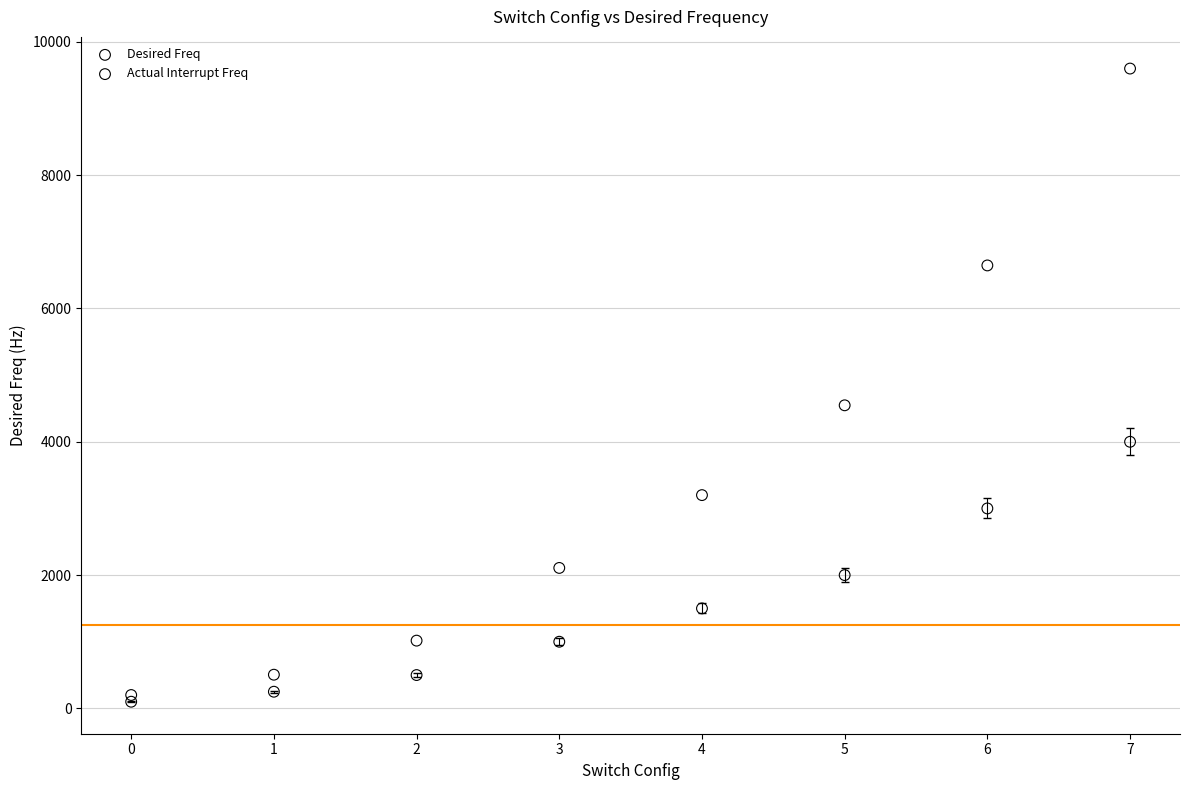

Which series reaches the minimum Y coordinate?

Desired Freq